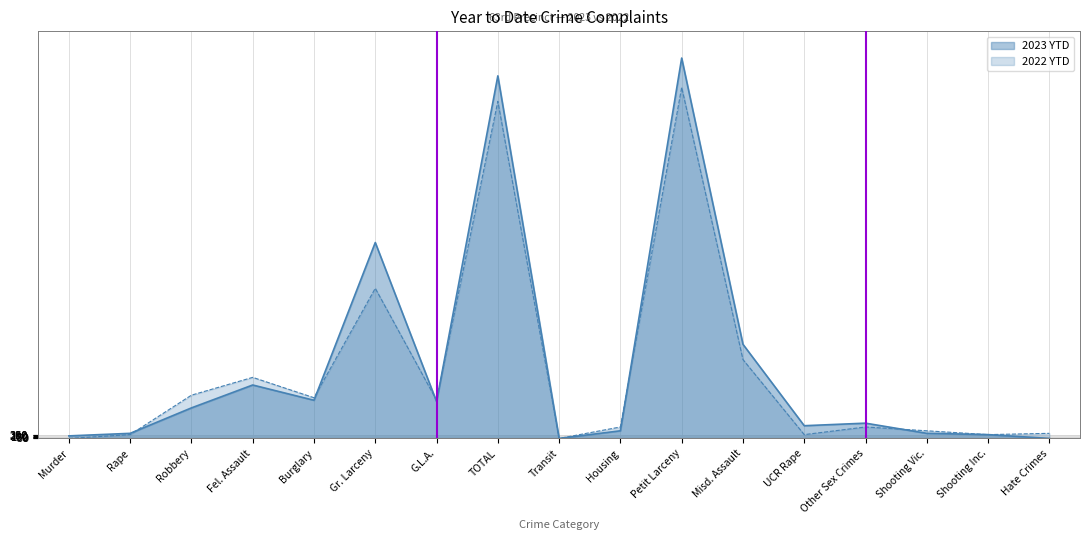

True or false: 2022 YTD has more than 1 interior local peaks.

True